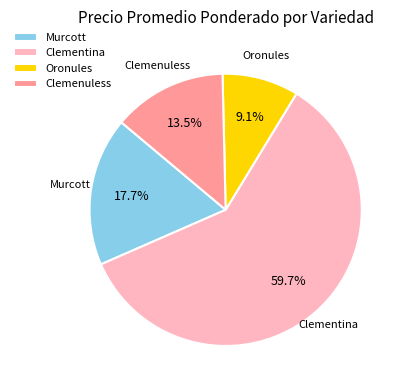

Which slice represents more than half of the pie?

Clementina